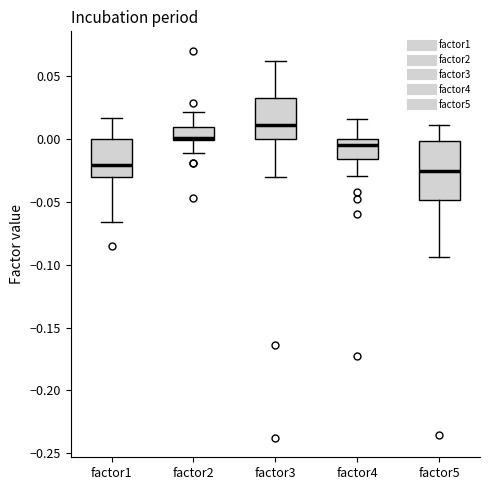

Which box is the tallest, from its lower edge to its upper edge?

factor5